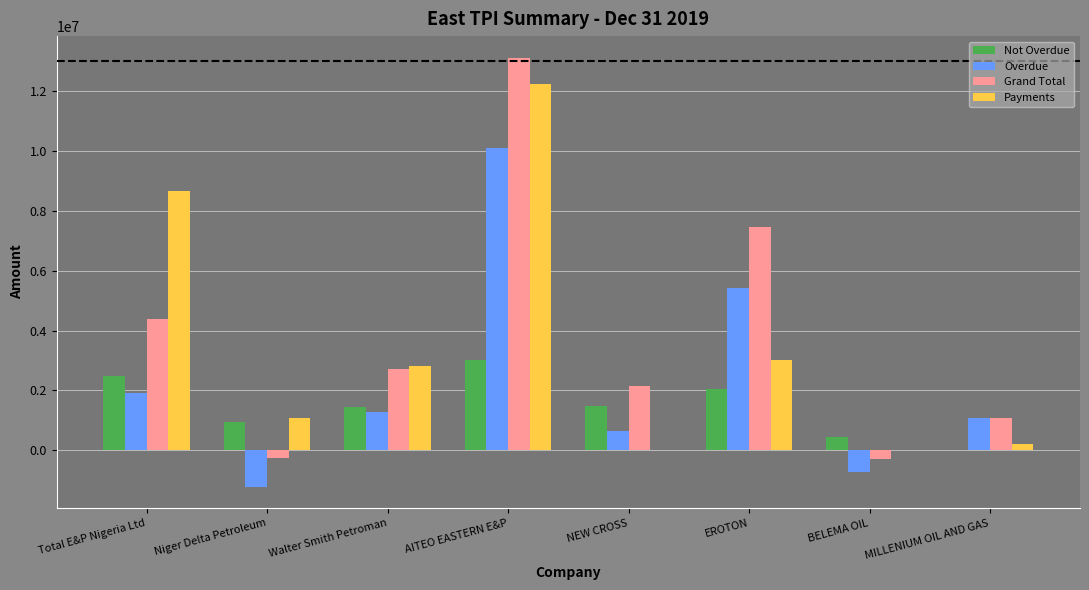

How many groups of bars are there?

8